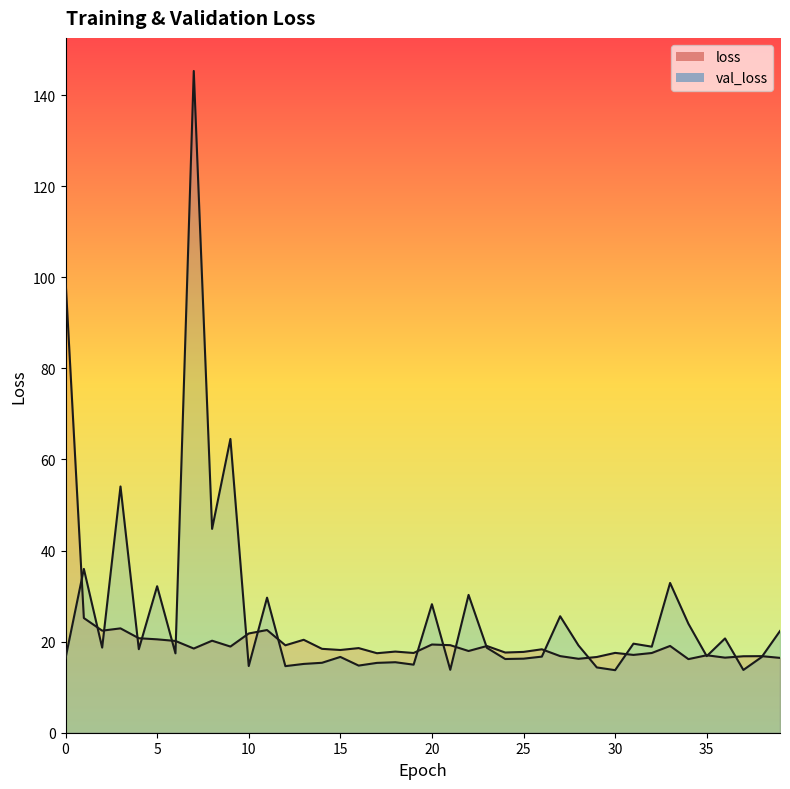

Which series has the largest total across all categories?

val_loss_line